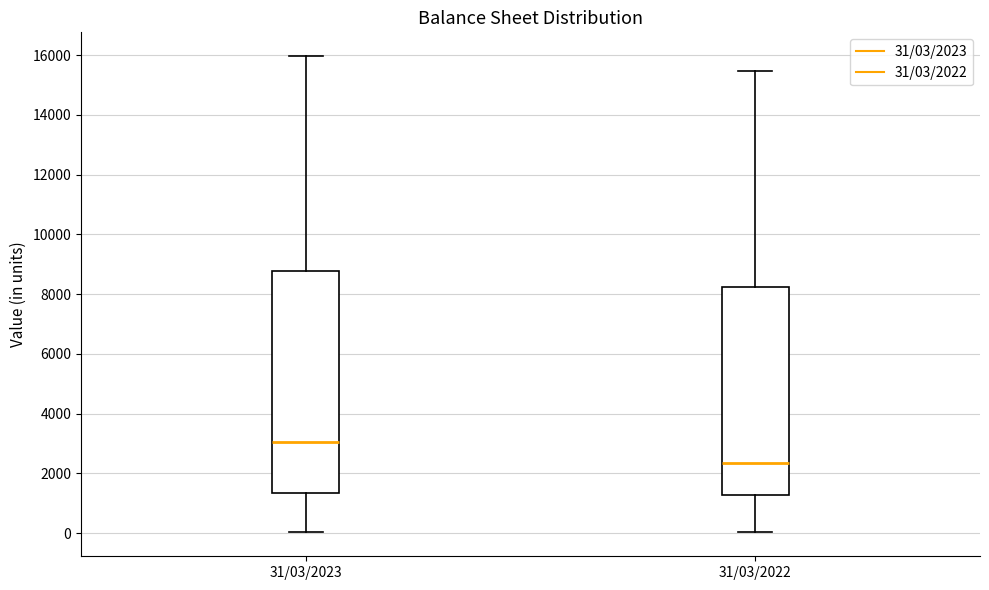

Reading left to right, read every box against the y-axis: the position of its median line, the range the box covers, and the ends of its whiskers. The values are not printed on the chart, so give them approximately, as read against the axis.

31/03/2023: median 3000, box 1400 to 8800, whiskers 0 to 16000
31/03/2022: median 2400, box 1200 to 8200, whiskers 0 to 15400